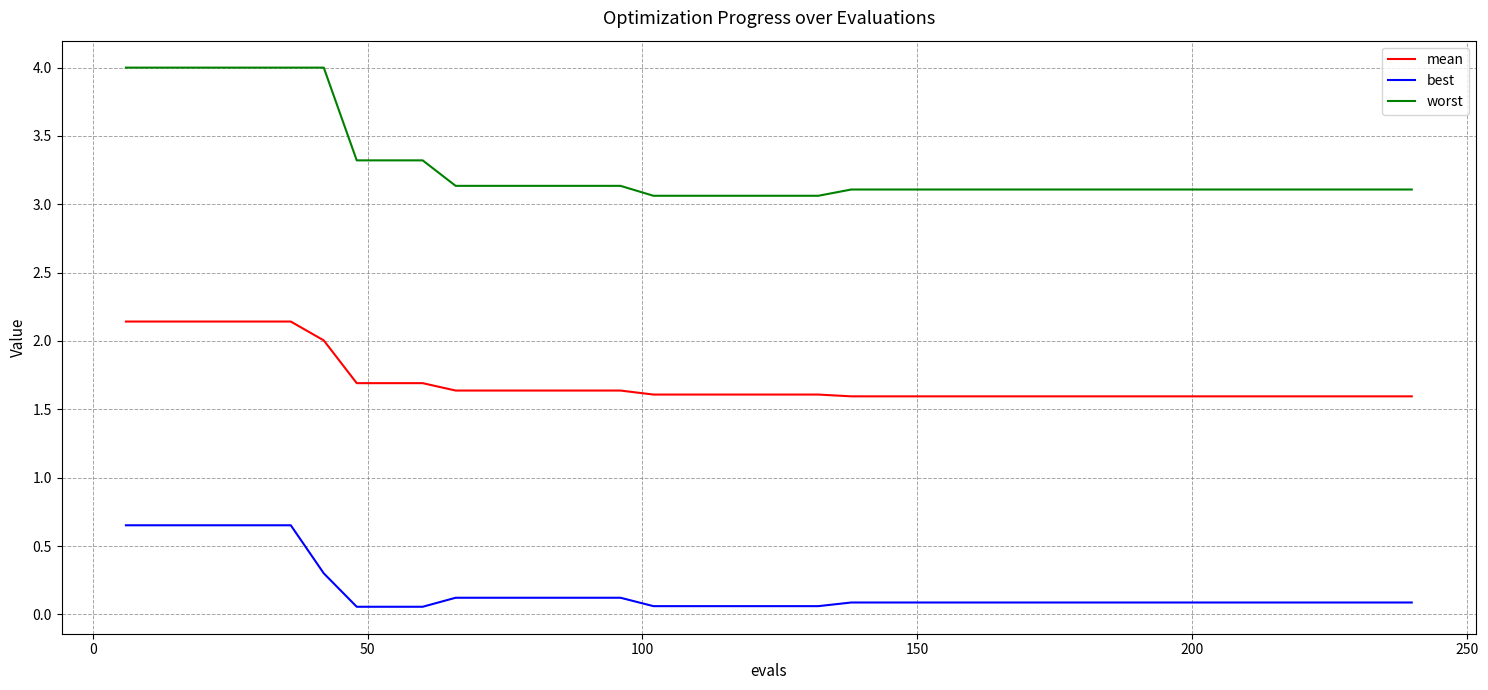

True or false: worst and best intersect in this chart.

False